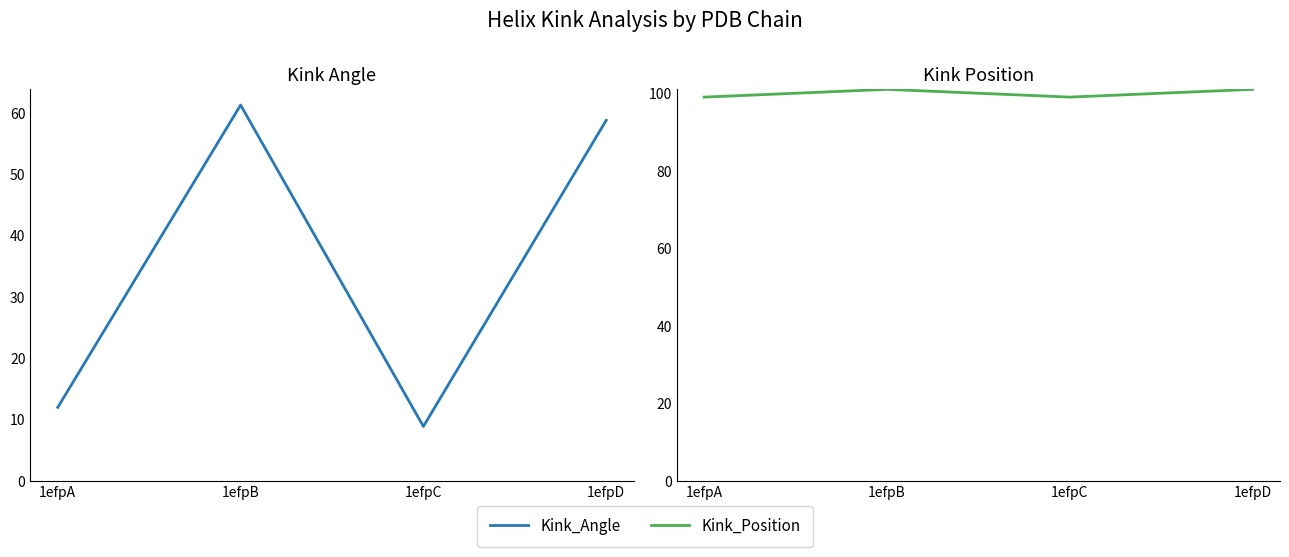

Between 1efpC and 1efpA, which is larger?

1efpA